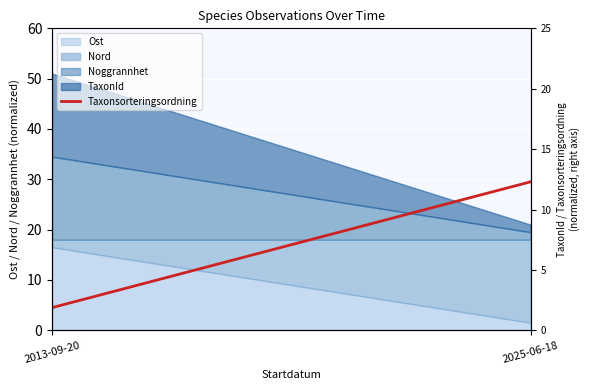

Where is the data nearest to the value 17?

2013-09-20